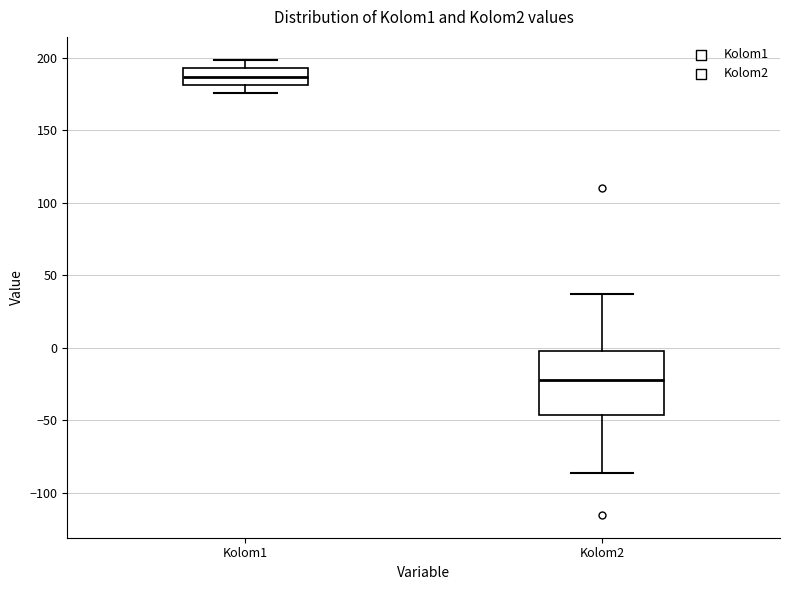

Comparing the boxes themselves (not the whiskers), which one is the tallest?

Kolom2